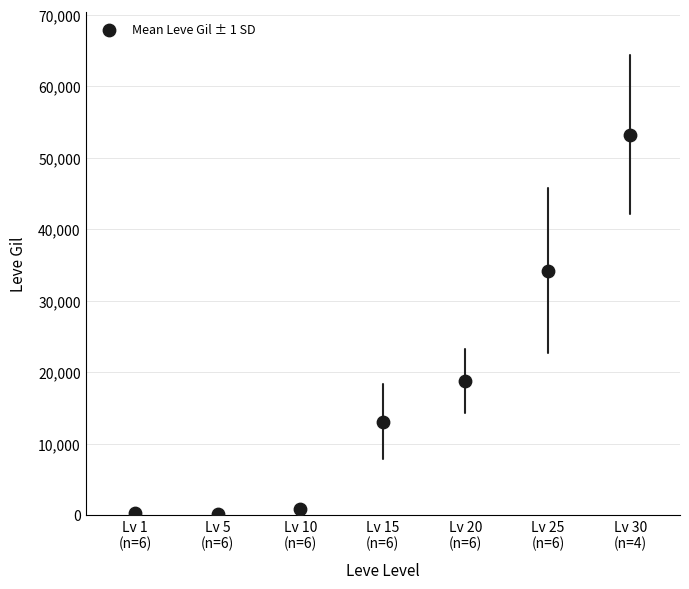

What is the range of Y values (max minus min)?

53000.8